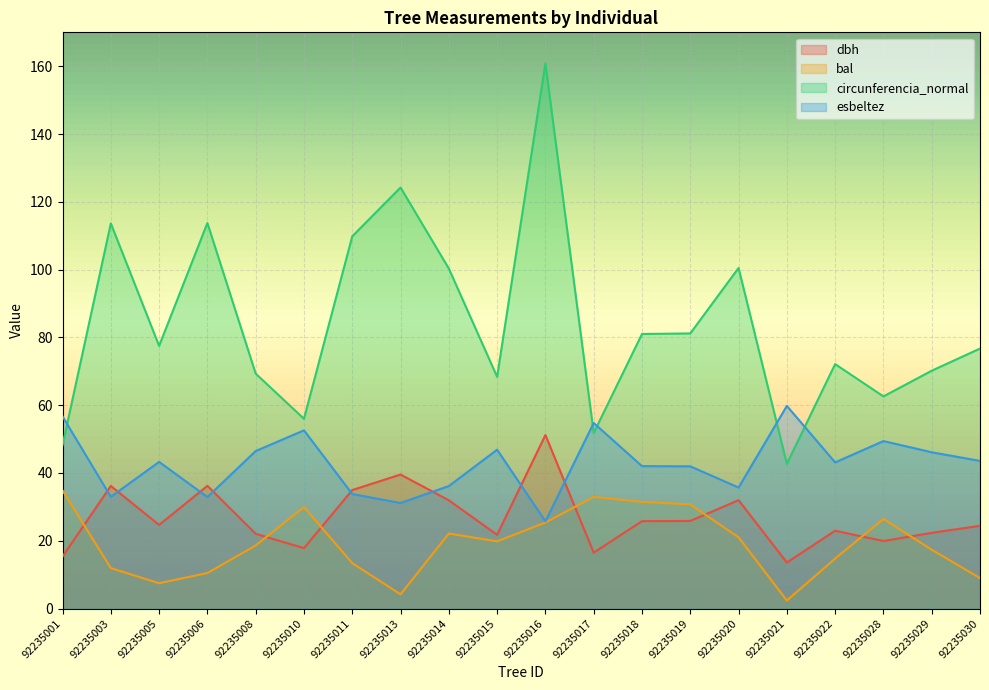

Read the dbh value at 92235030.

24.4